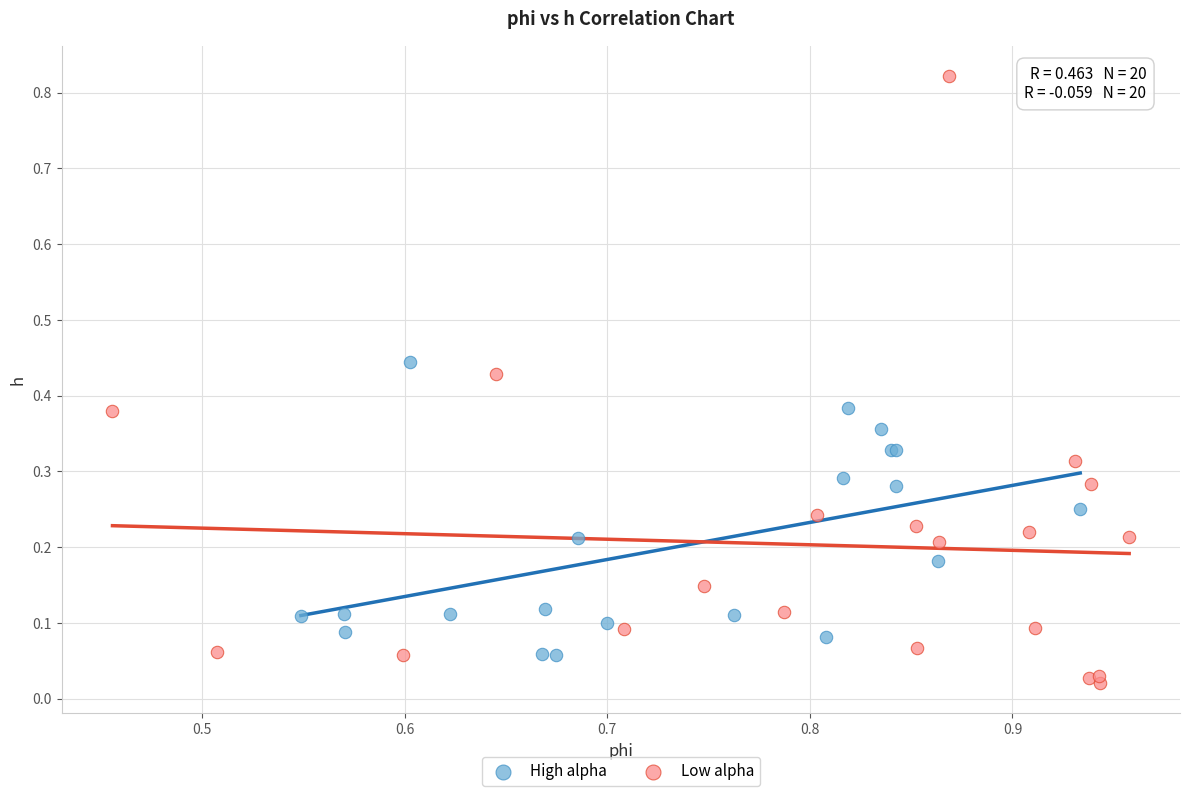

Which series contains the highest Y value?

Low alpha